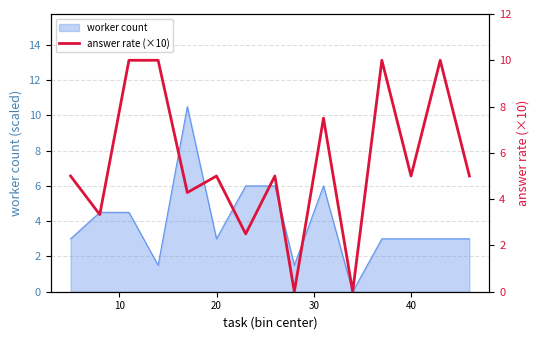

The value of worker count at 20 is 0.9. True or false?

False